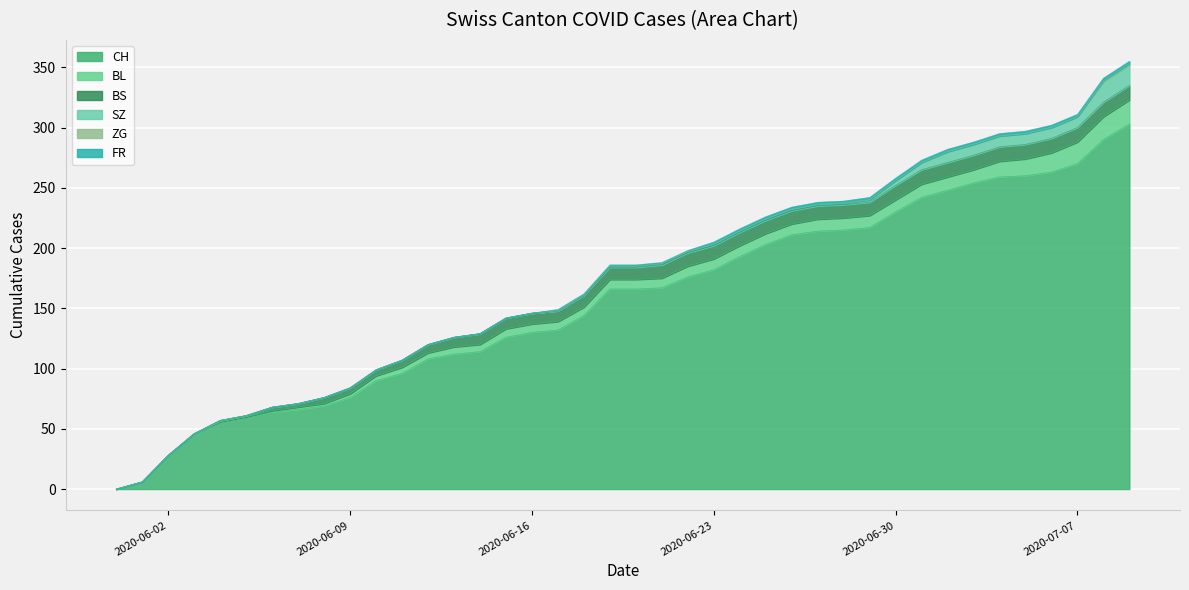

True or false: FR and BS cross at least once.

False